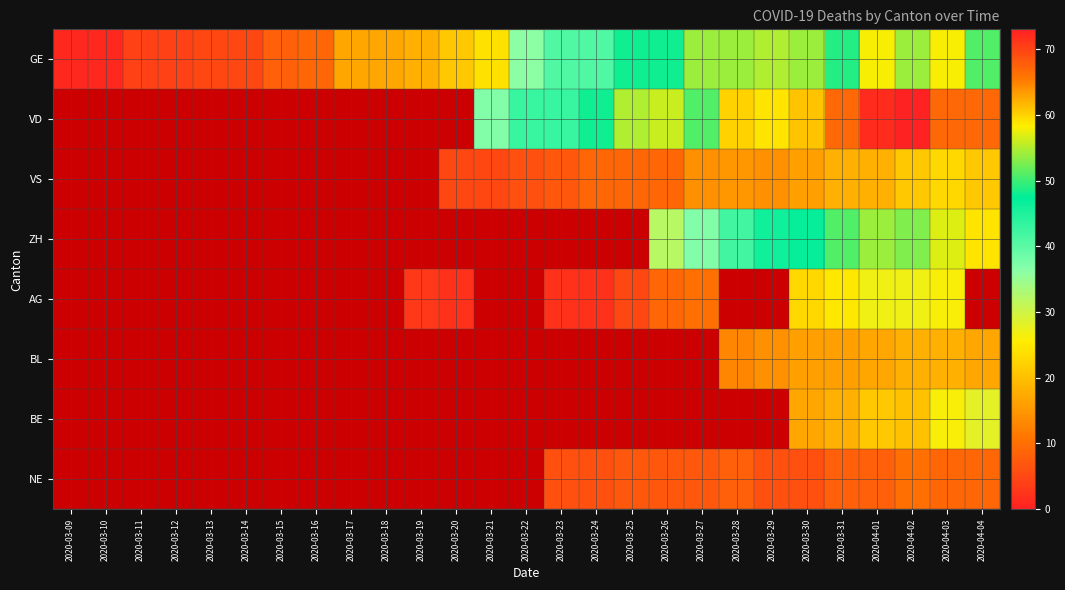

At how many categories does at least one series exceed 42?

14